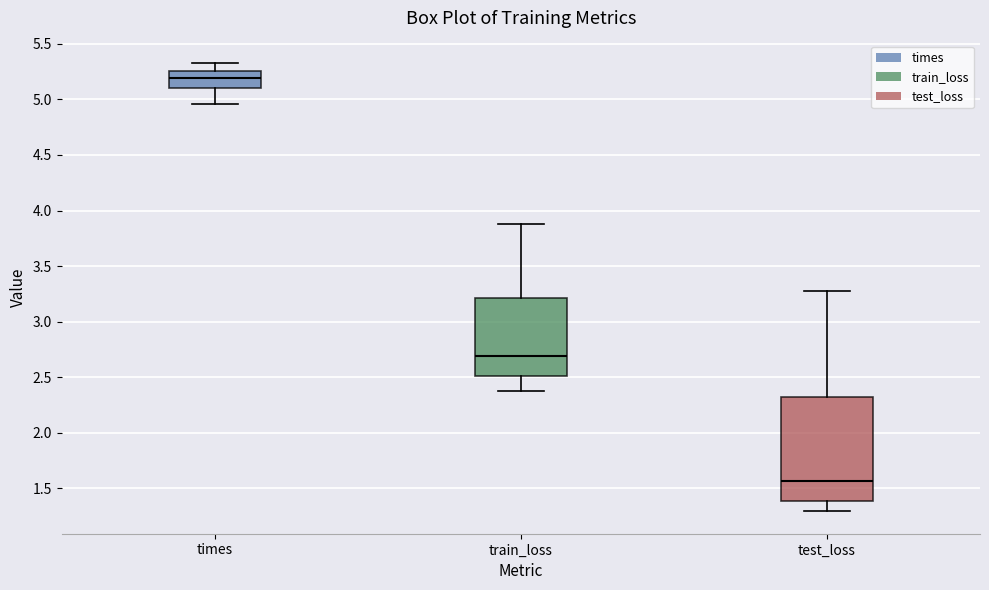

Comparing the boxes themselves (not the whiskers), which one is the tallest?

test_loss